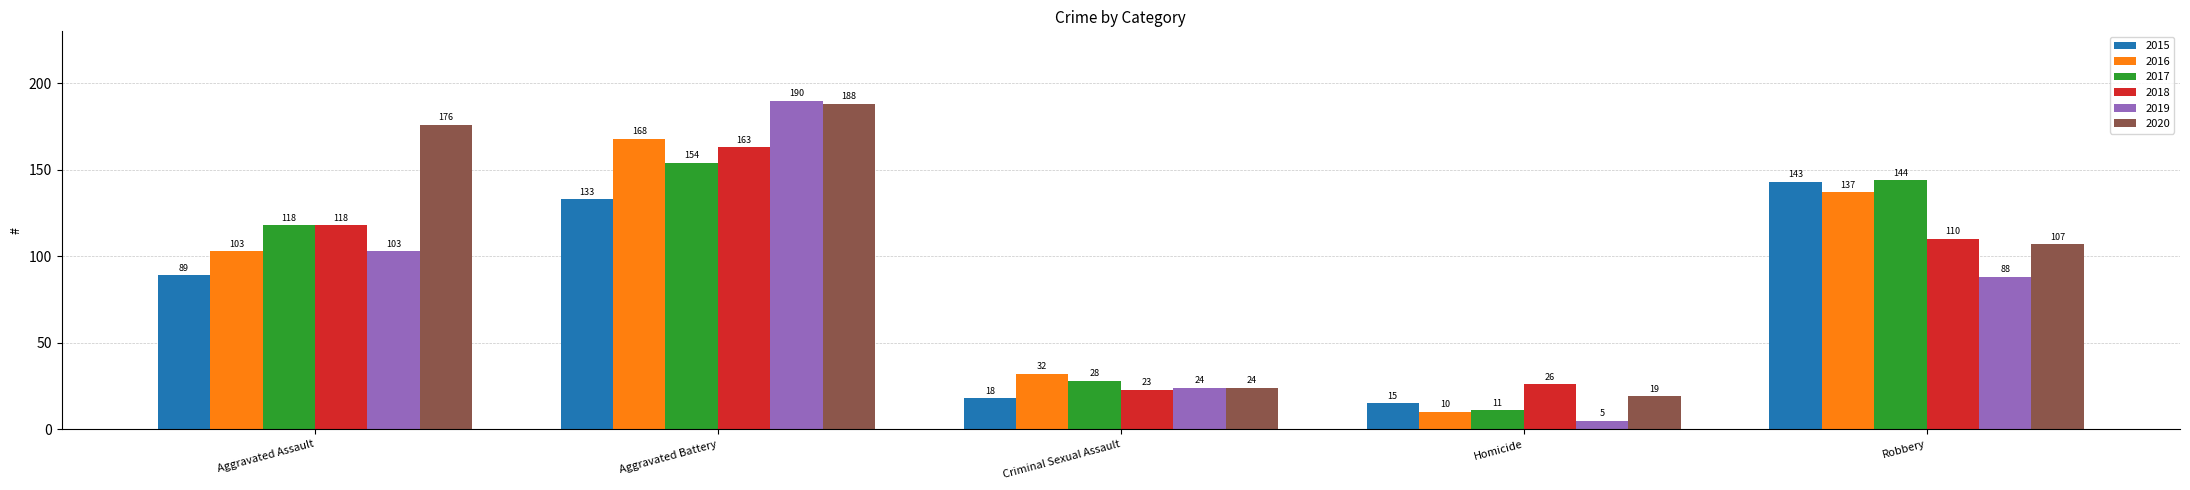

Which category has the highest value in the 2017 series?

Aggravated Battery